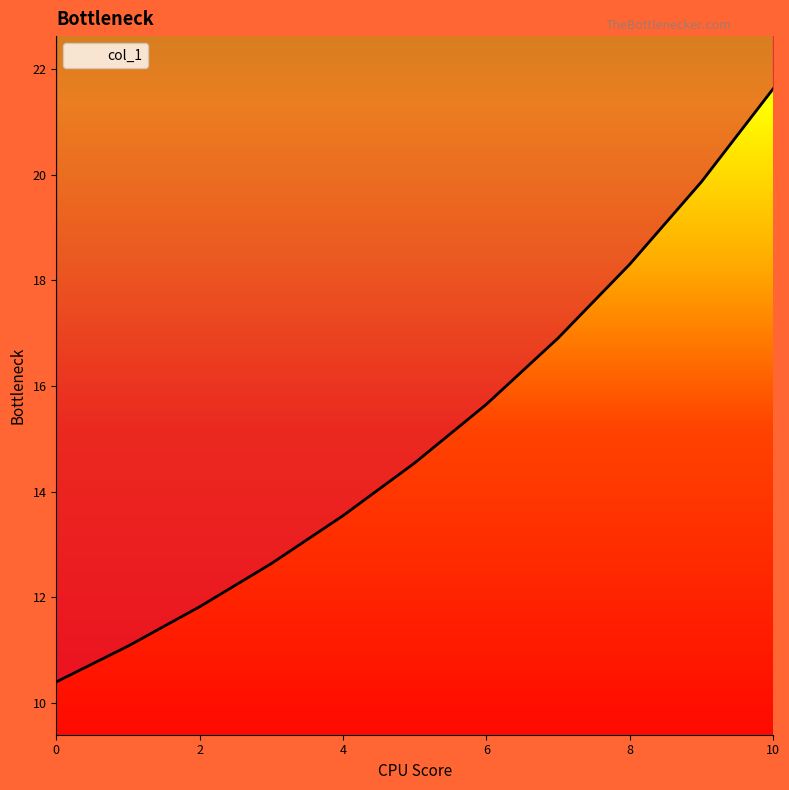

True or false: the data shows 13.5 at 4.

True